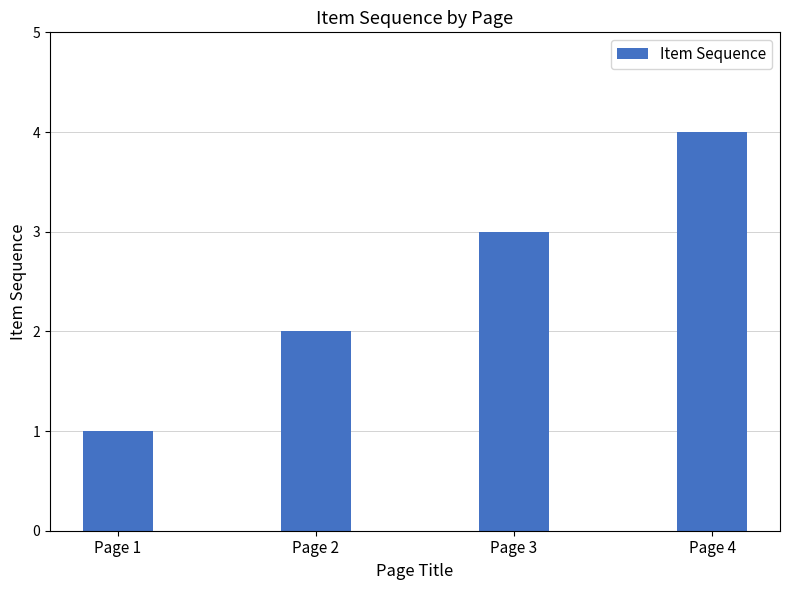

The chart shows a value of 4 at Page 4. True or false?

True